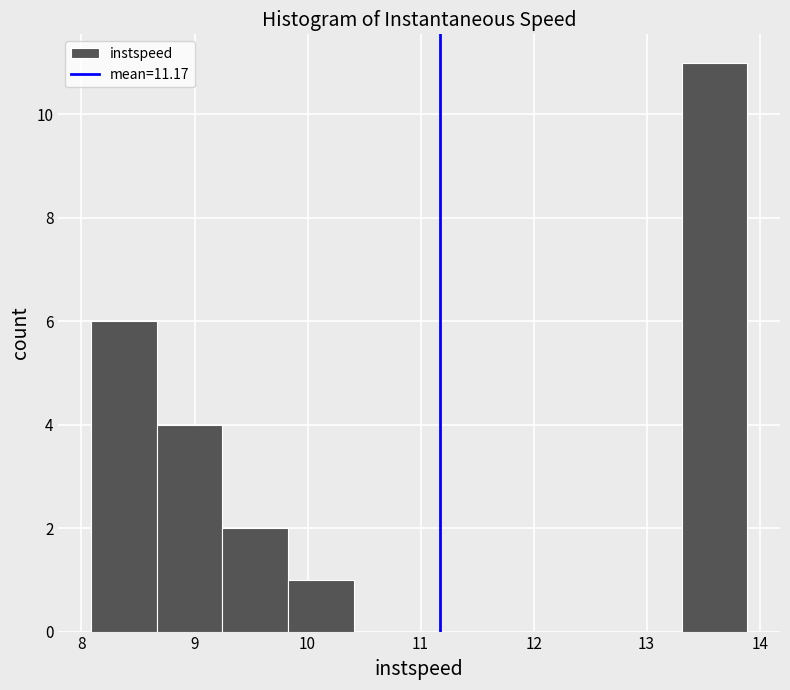

Which range on the x-axis has the tallest bar?

13.3 to 13.9